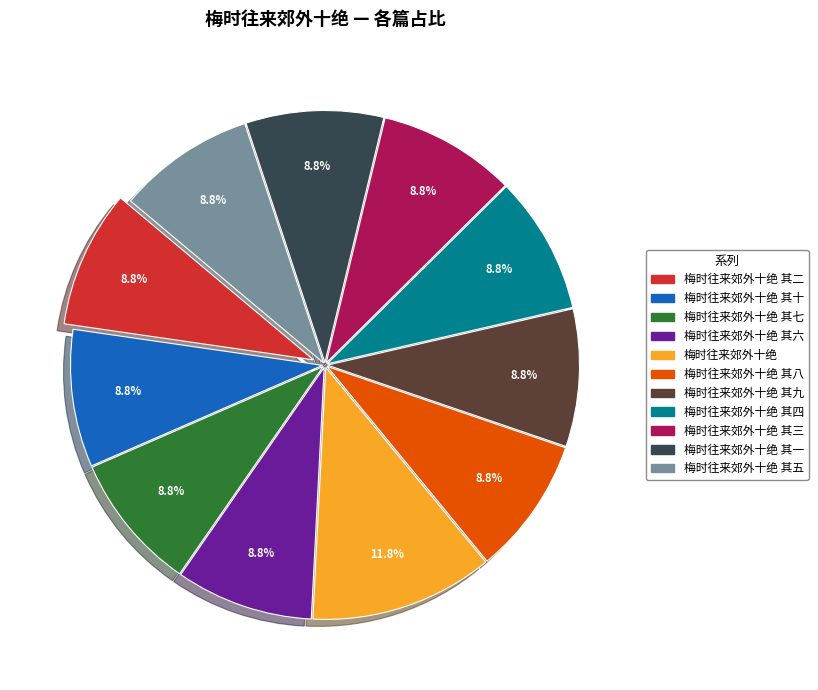

Is there any slice that represents more than half of the pie?

No